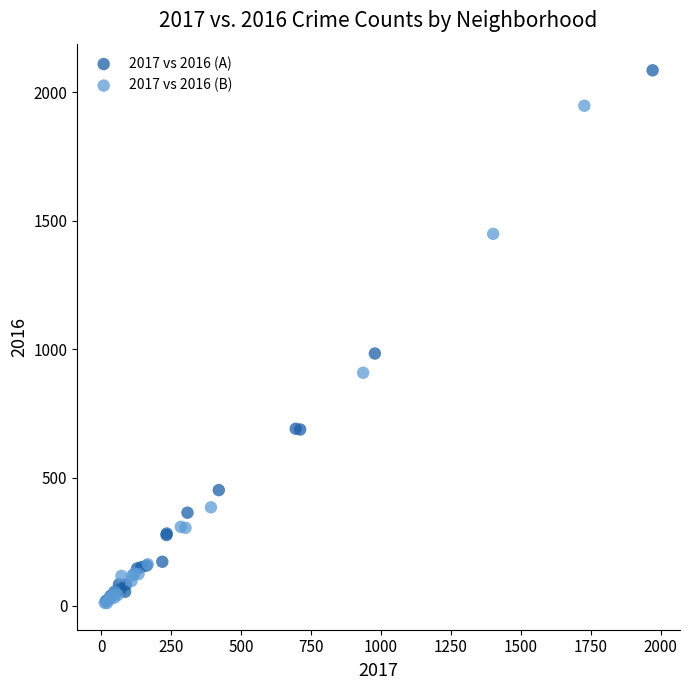

Which series contains the highest Y value?

2017 vs 2016 (A)